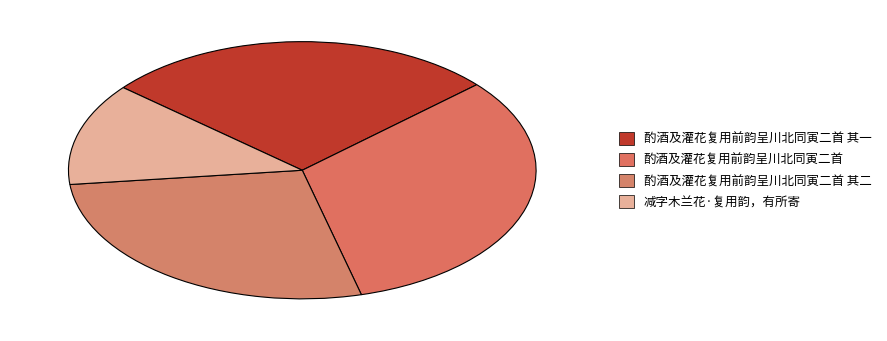

True or false: 酌酒及灌花复用前韵呈川北同寅二首 accounts for 33% of the total.

True